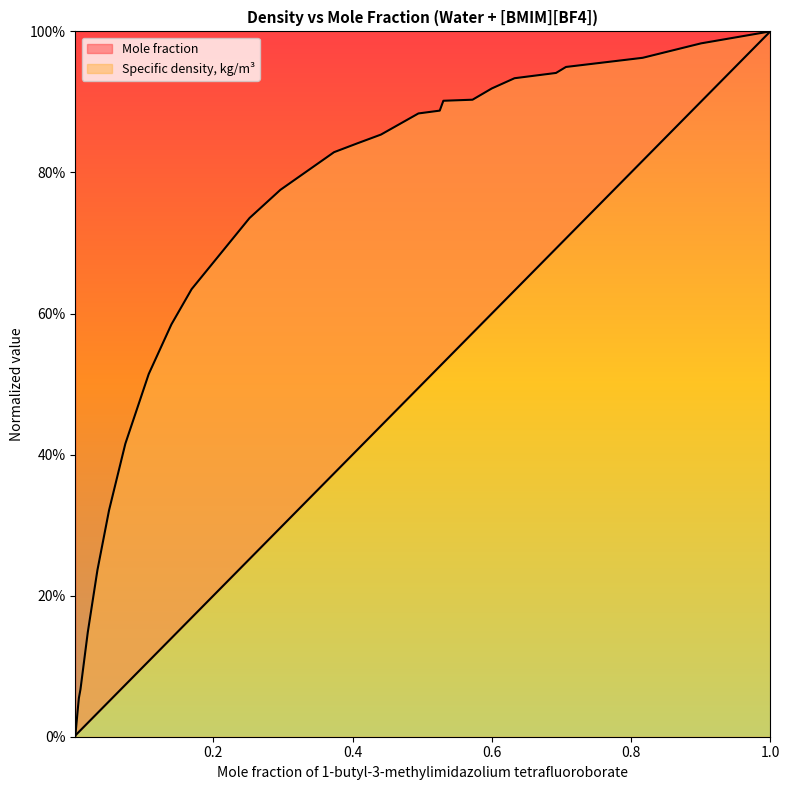

At 1.0, list the series in order from largest to smallest.

Specific density, kg/m3, Mole fraction